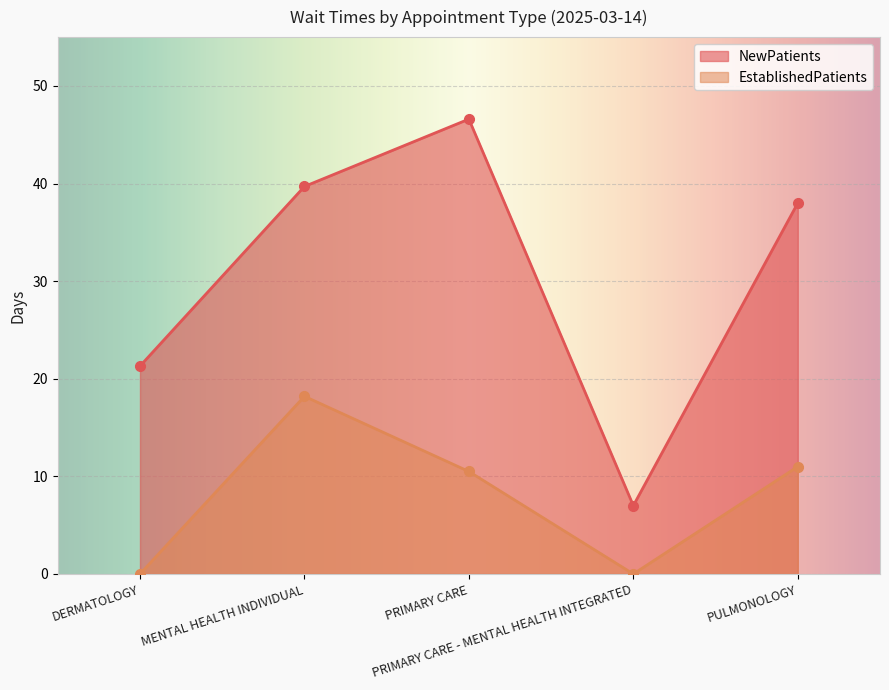

What is the value of the EstablishedPatients point at the 2nd from the left?

18.2